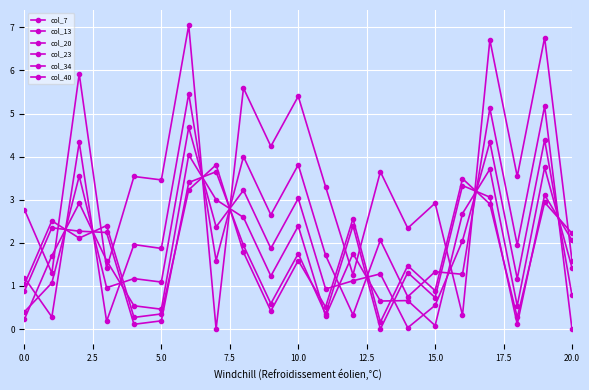

How many series are shown in this chart?

6